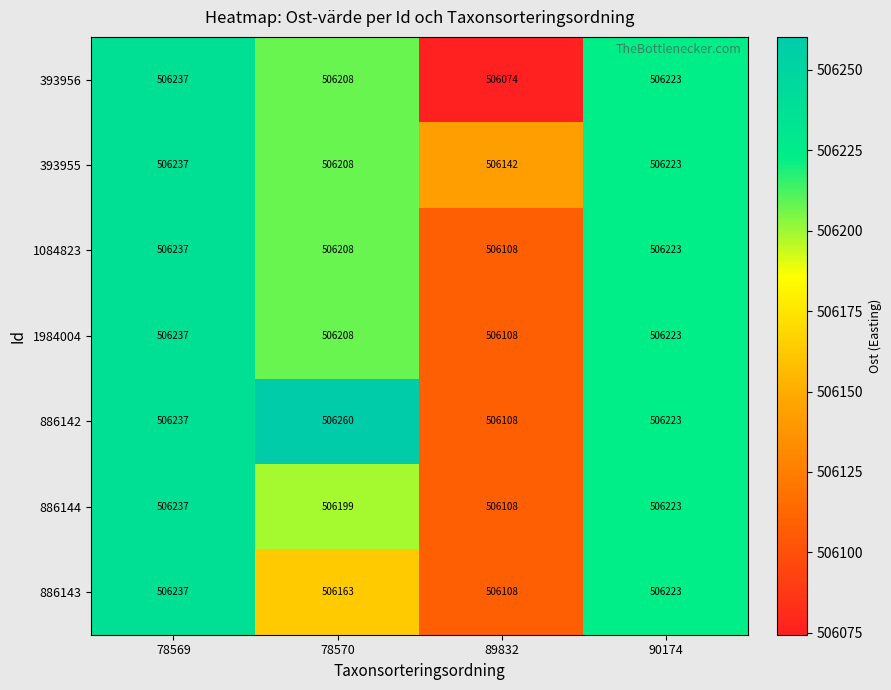

What is the total value across all series at 90174?

3543561